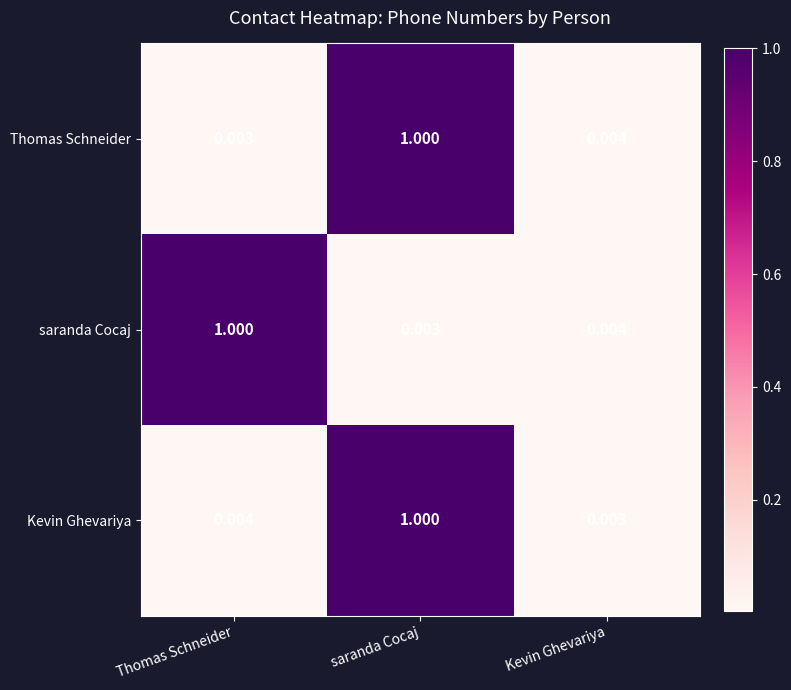

Is the value of Thomas Schneider at Kevin Ghevariya greater than the value of saranda Cocaj at Thomas Schneider?

No